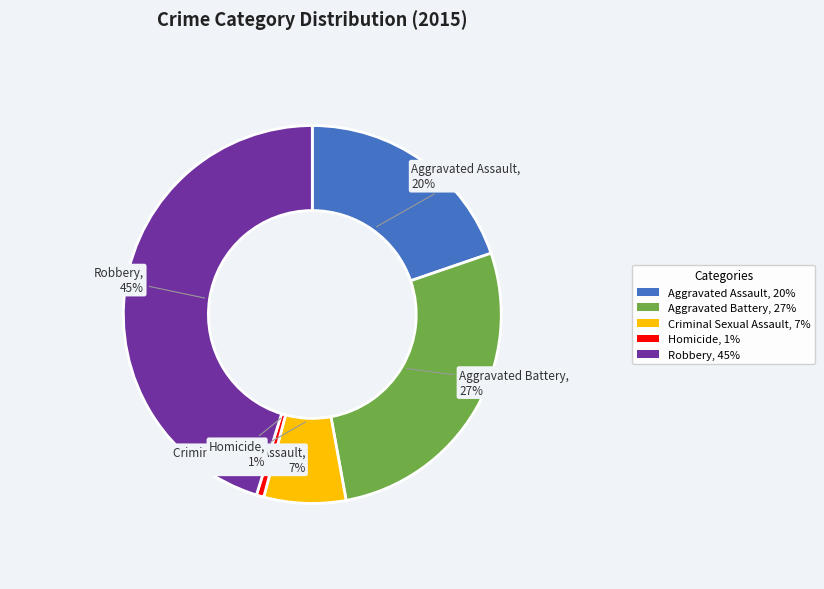

Which has a higher value, Aggravated Assault, 20% or Aggravated Battery, 27%?

Aggravated Battery, 27%